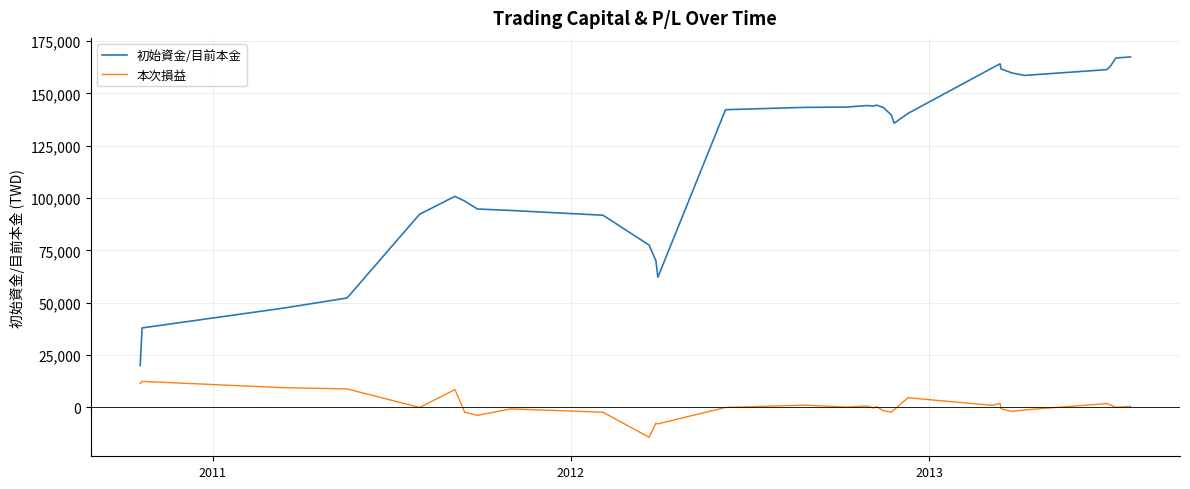

True or false: 本次損益 and 初始資金/目前本金 intersect in this chart.

False